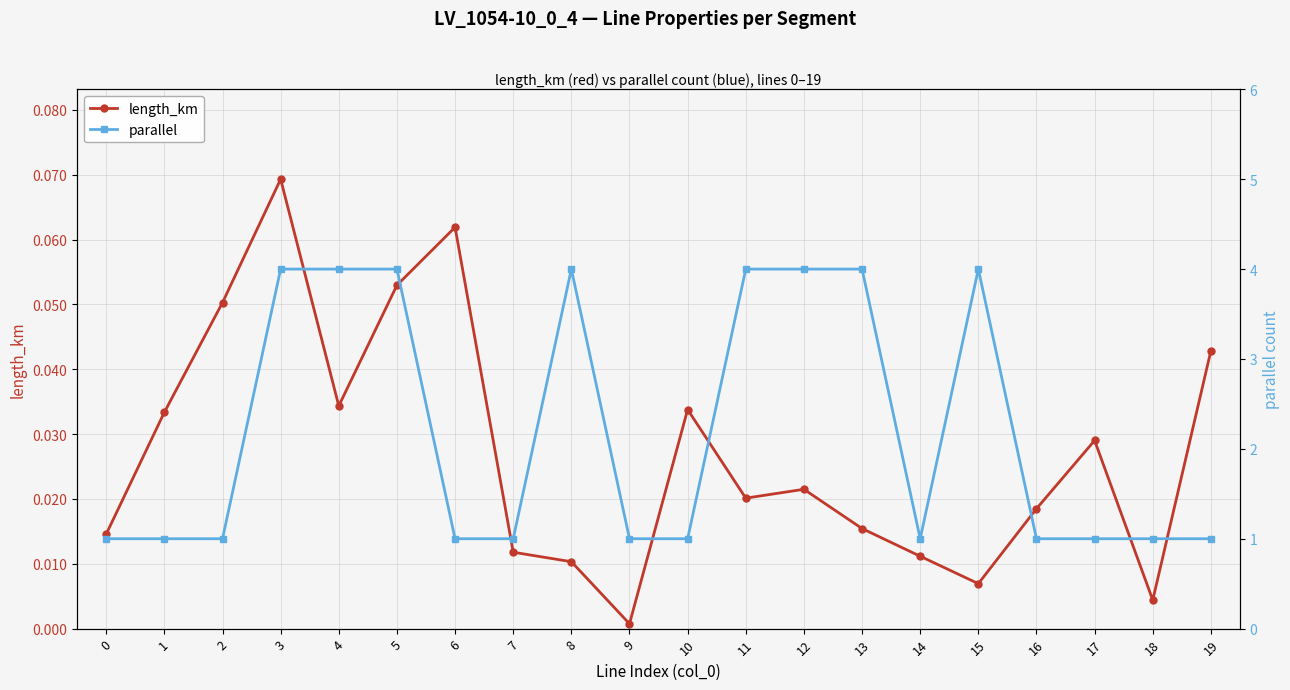

Rank the series at 0 from highest to lowest value.

parallel, length_km